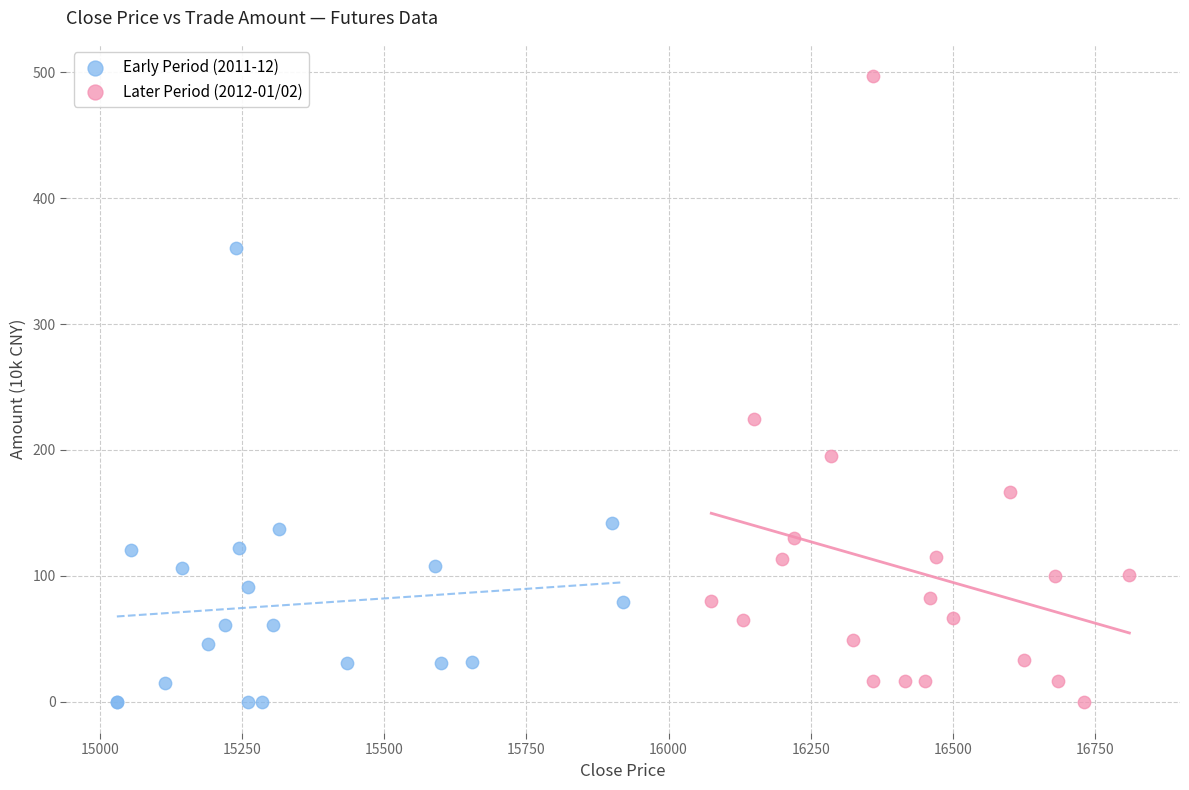

Which series has the largest Y range (max minus min)?

Later Period (2012-01/02)